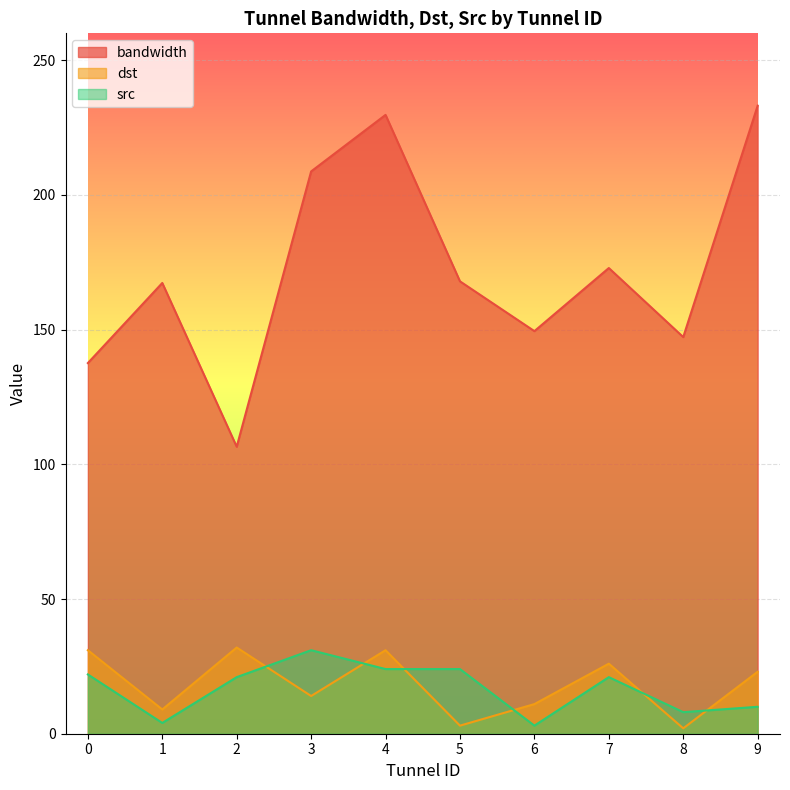

What is the sum of the src values at 7 and 8?

29.0